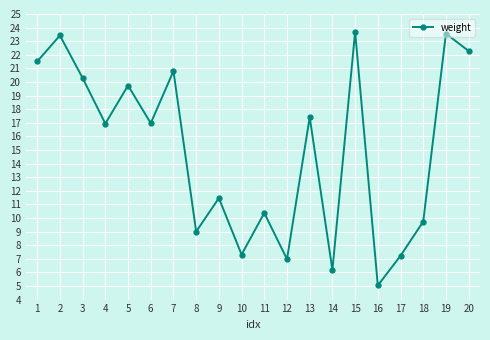

What is the change in value from 5 to 8?

-10.7